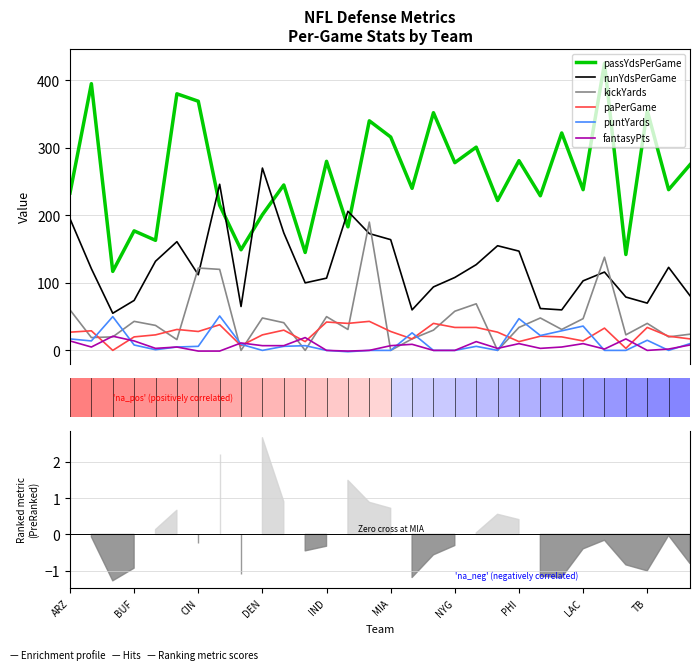

Rank the series at TB from highest to lowest value.

passYdsPerGame, runYdsPerGame, kickYards, paPerGame, puntYards, fantasyPts